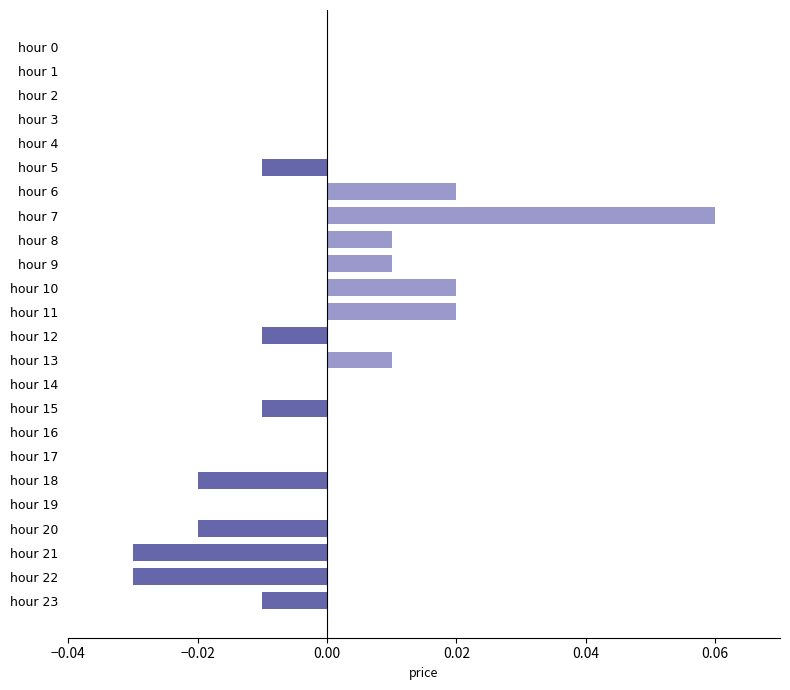

Between hour 10 and hour 12, which is larger?

hour 10